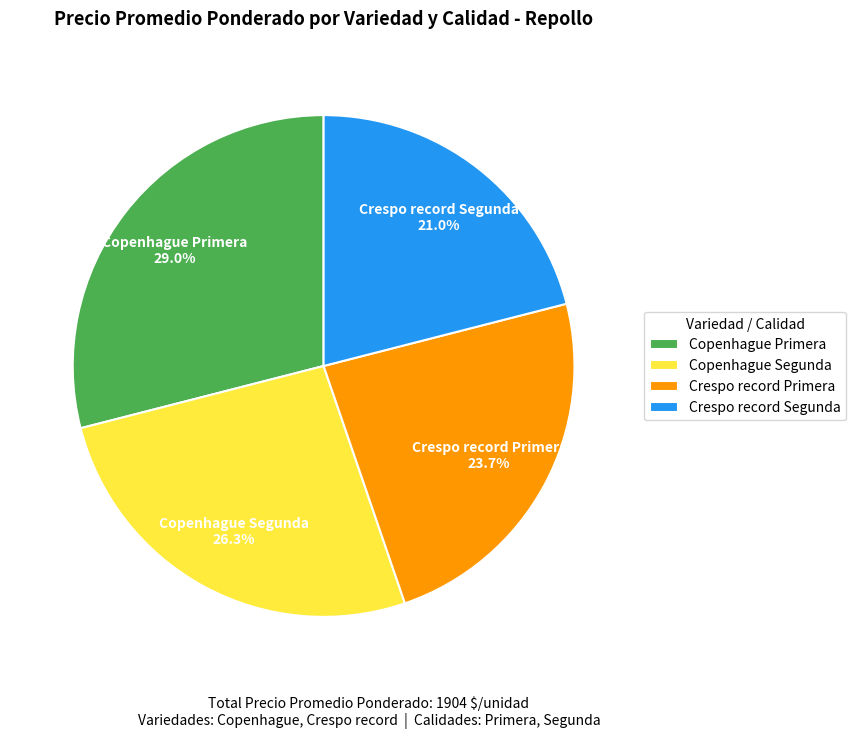

True or false: Copenhague Primera accounts for 29% of the total.

True